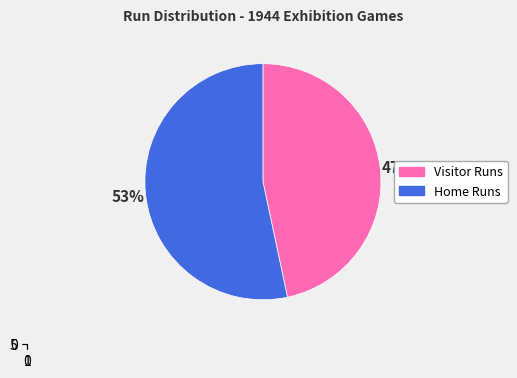

Rank the series by their average value, from lowest to highest.

vruns, hruns